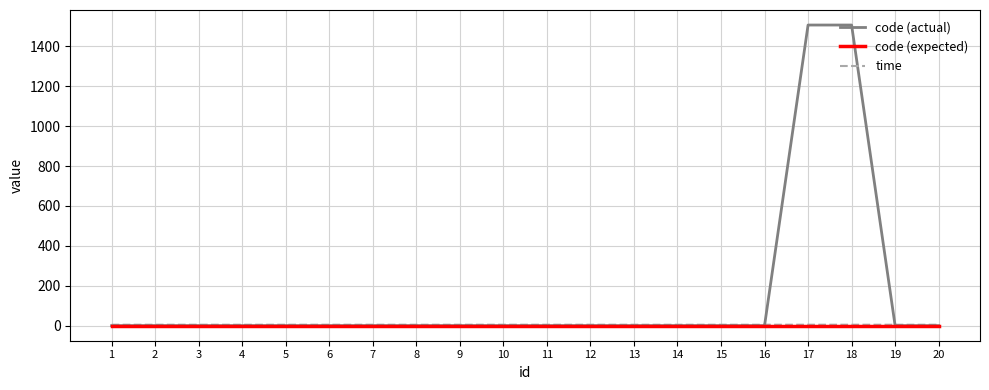

Which series has the largest total across all categories?

code (actual)